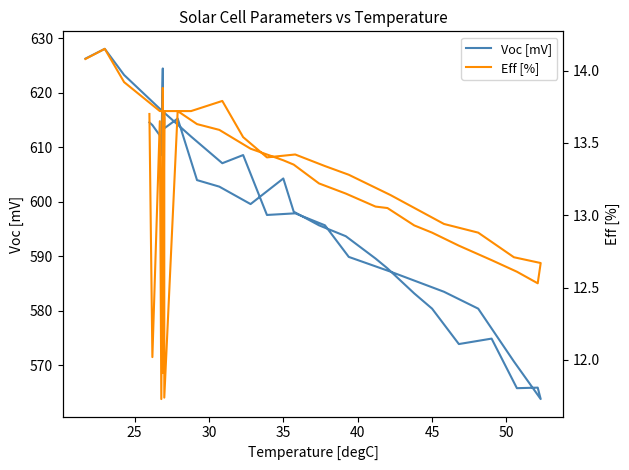

What is the value of the Voc [mV] point at the 36th from the left?

608.6